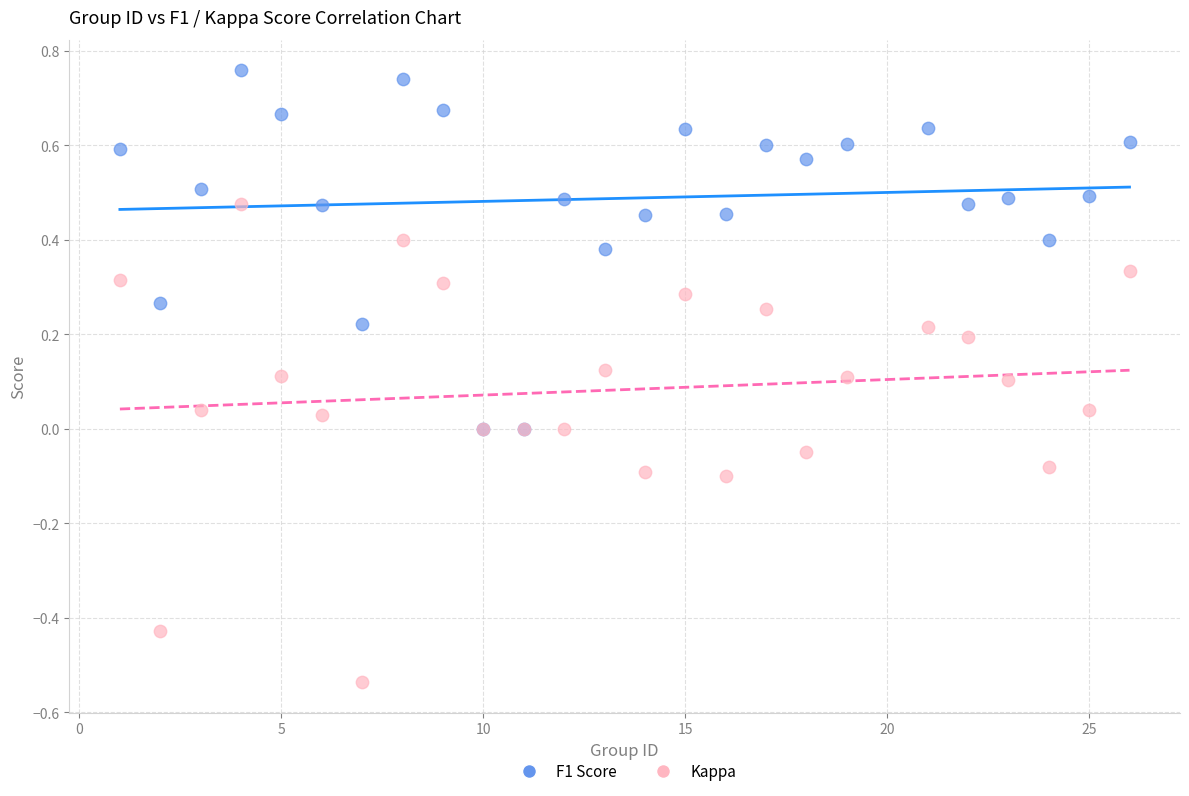

What are all the series names shown in the legend?

F1 Score, Kappa